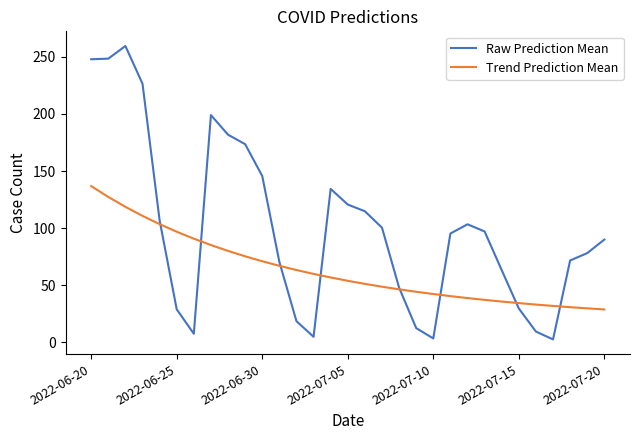

Which series has the widest spread of values?

Raw Prediction Mean